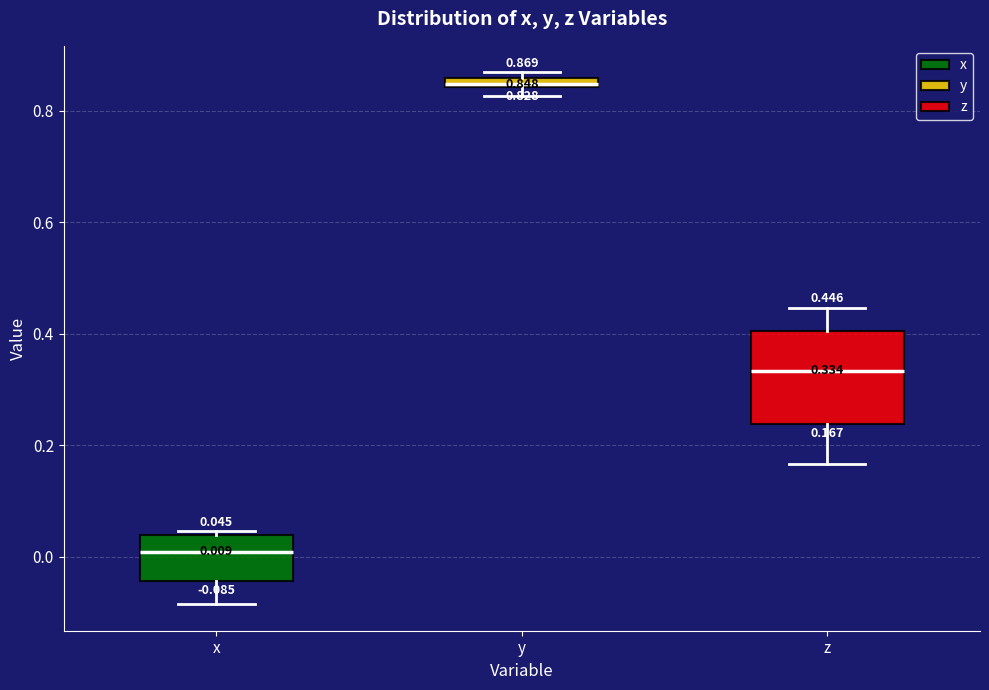

Comparing the boxes themselves (not the whiskers), which one is the tallest?

z